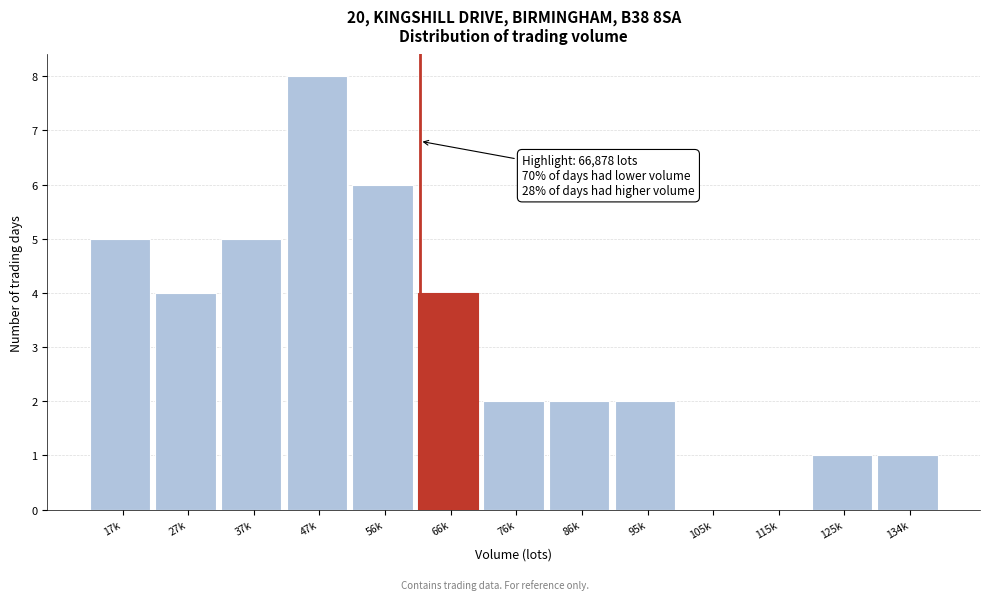

Reading right to left, extract all data points from this chart.

134k=1	125k=1	115k=0	105k=0	95k=2	86k=2	76k=2	66k=4	56k=6	47k=8	37k=5	27k=4	17k=5